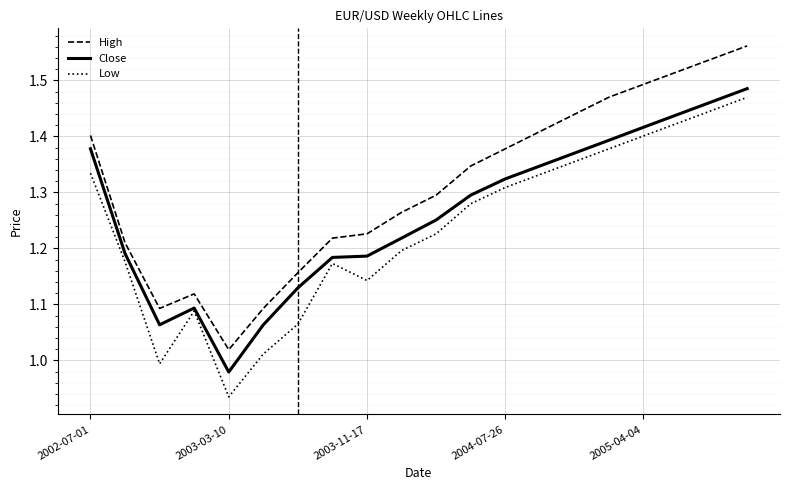

Rank the series by their average value, from highest to lowest.

High, Close, Low